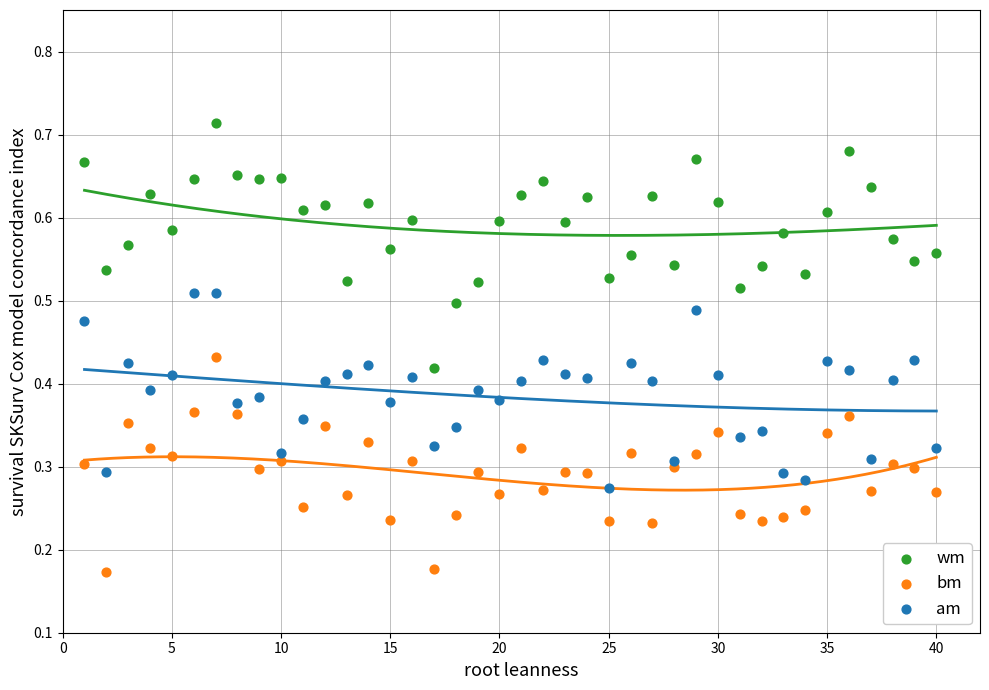

Which series has the largest Y range (max minus min)?

wm